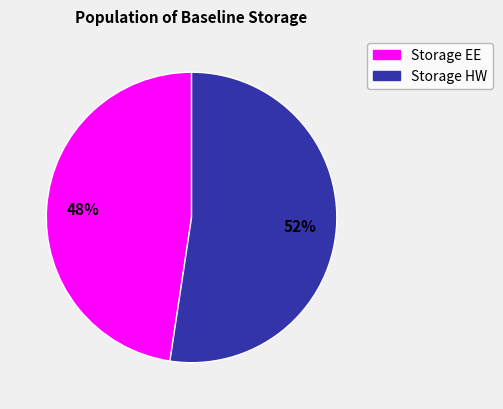

Does any single category account for the majority?

Yes